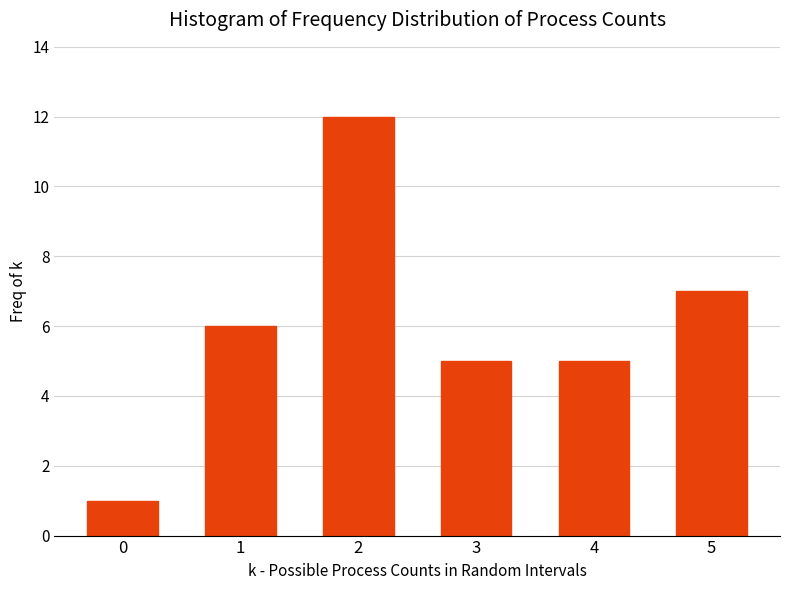

Reading right to left, transcribe all the data shown in this chart.

7	5	5	12	6	1